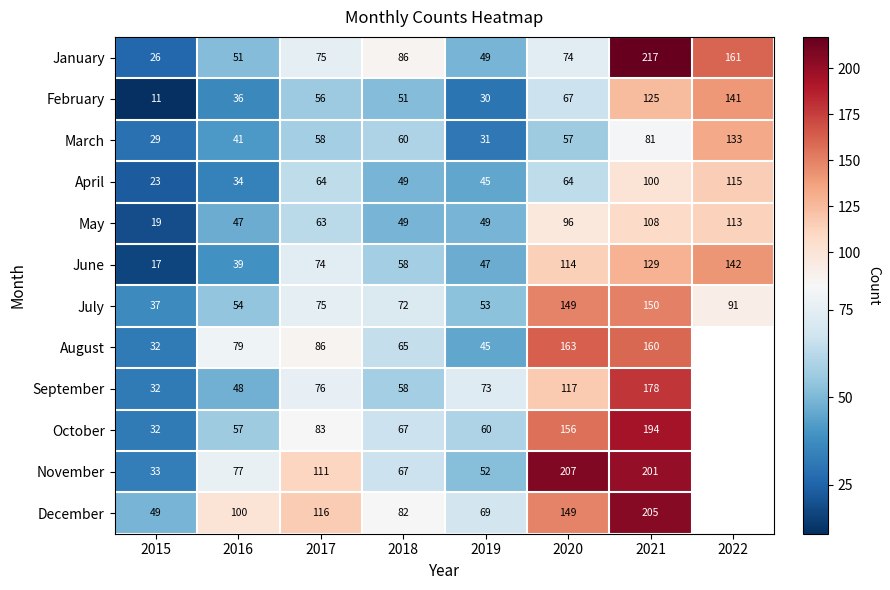

Rank the categories by March value from lowest to highest.

2015, 2019, 2016, 2020, 2017, 2018, 2021, 2022